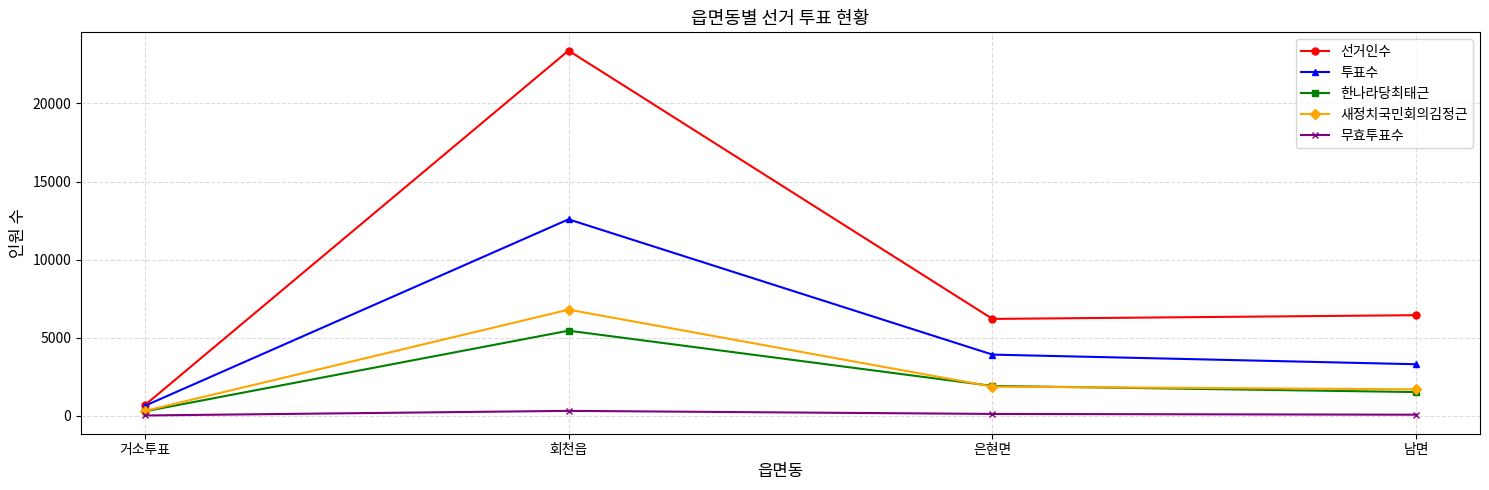

Which category has the lowest value in the 새정치국민회의김정근 series?

거소투표